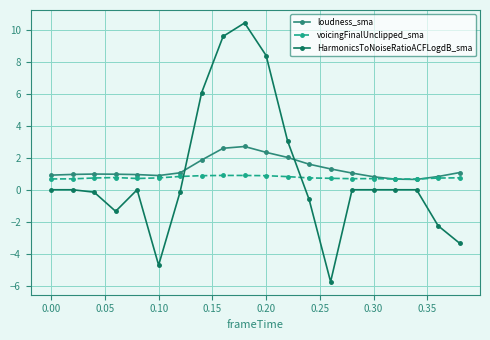

Which series ends up on top after the final intersection of HarmonicsToNoiseRatioACFLogdB_sma and loudness_sma?

loudness_sma